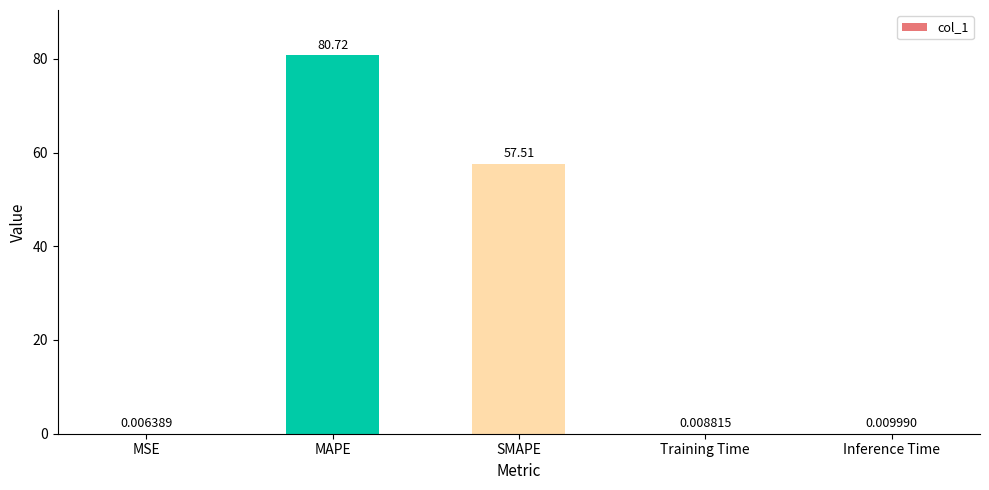

Does the chart contain stacked bars?

No